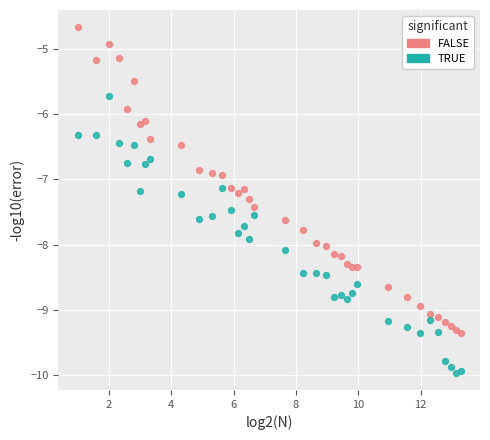

Across all data points, what is the range of Y values (max minus min)?

5.3